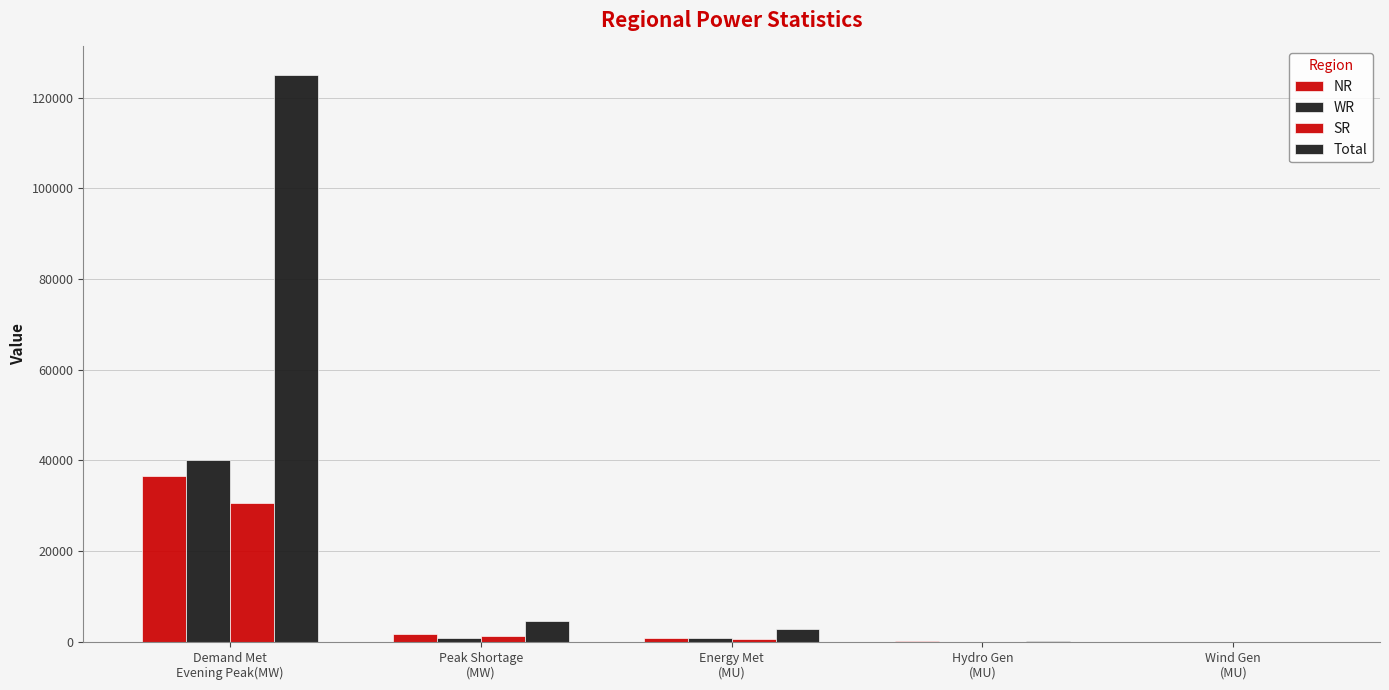

What is the label of the 5th bar from the left?

Wind Gen
(MU)